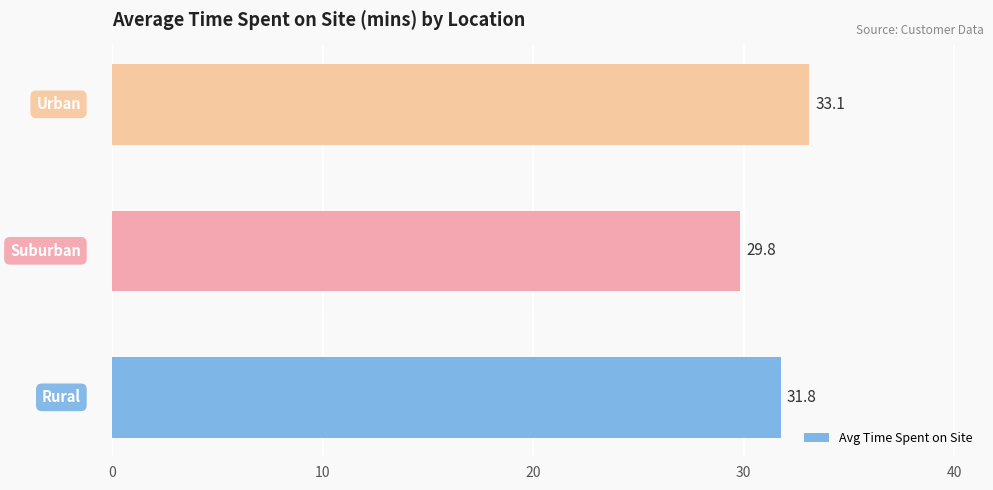

Does the chart contain stacked bars?

No